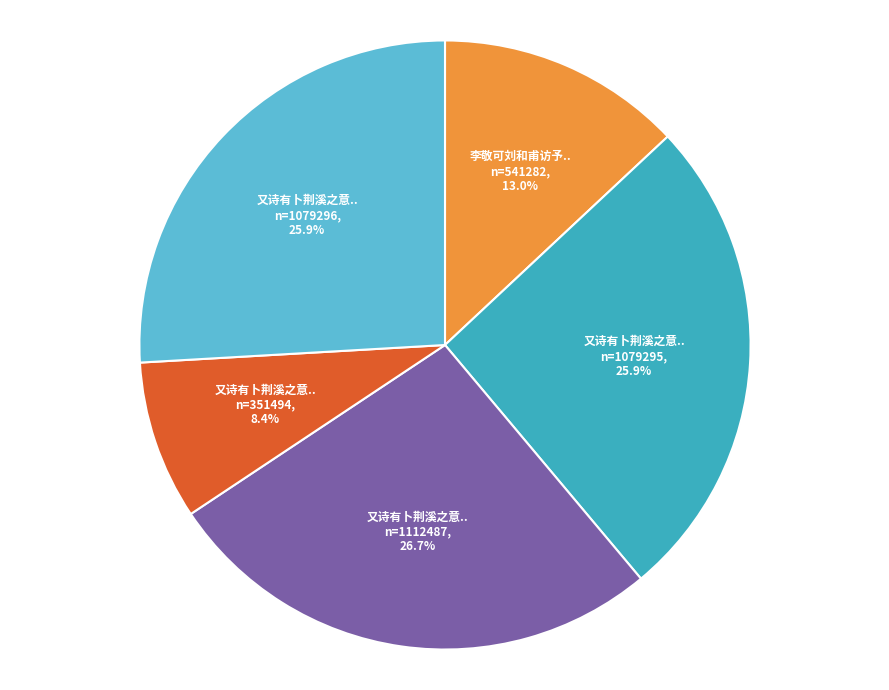

Is there a majority slice in this chart?

No